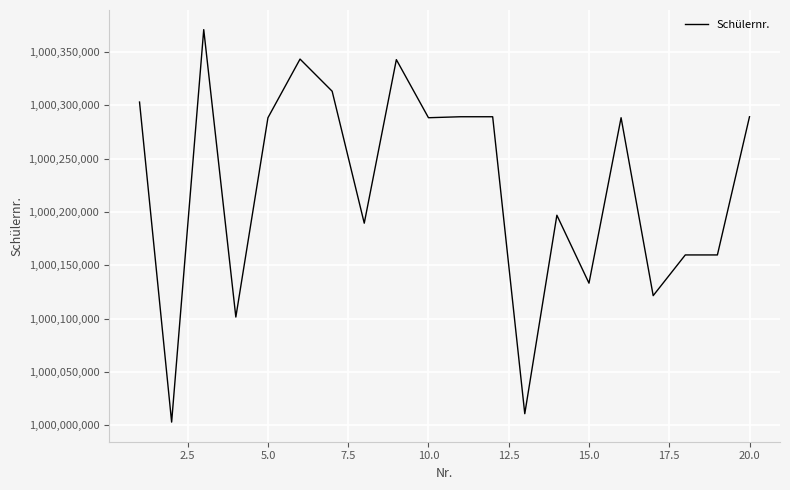

What is the maximum value shown in the chart?

1000370971